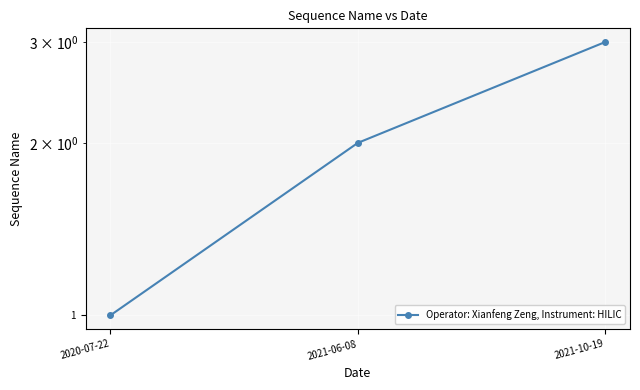

What is the sum of the values at 2020-07-22 and 2021-10-19?

4